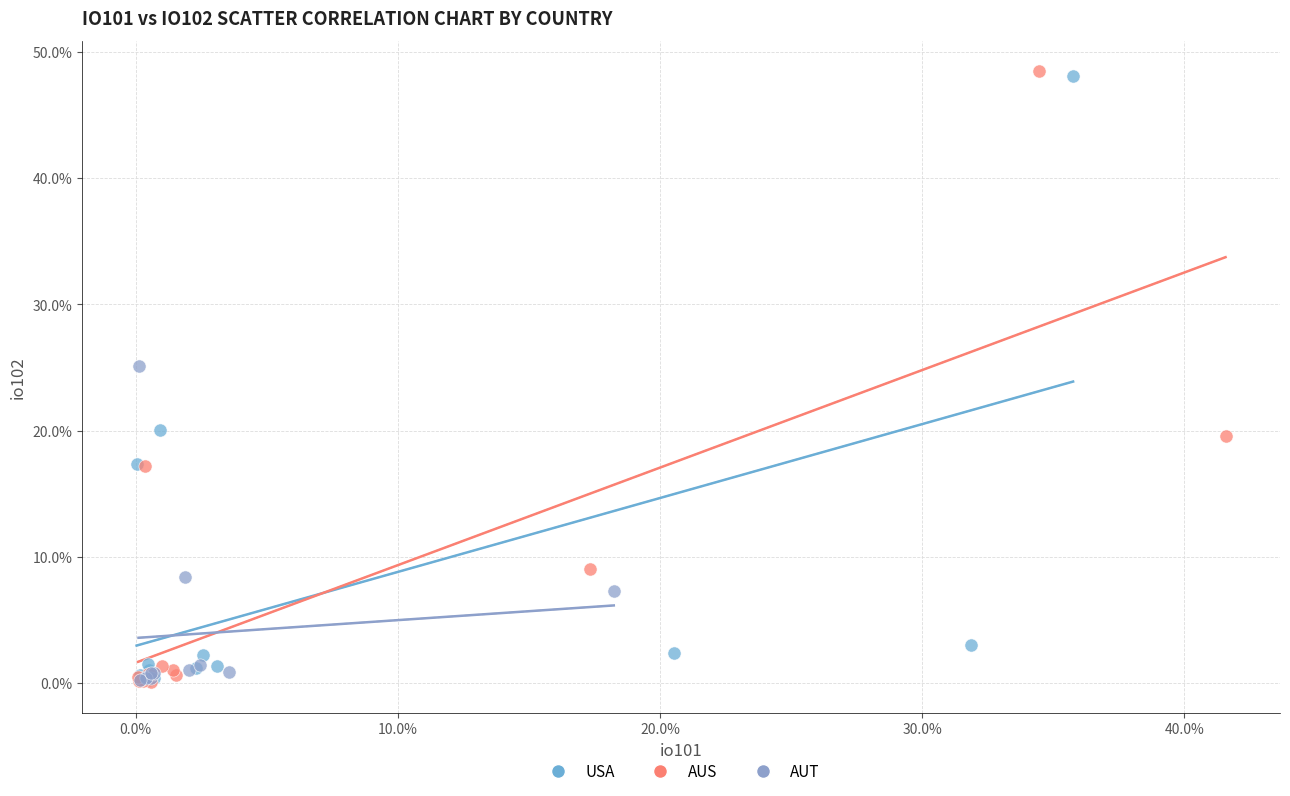

What are all the series names shown in the legend?

USA, AUS, AUT